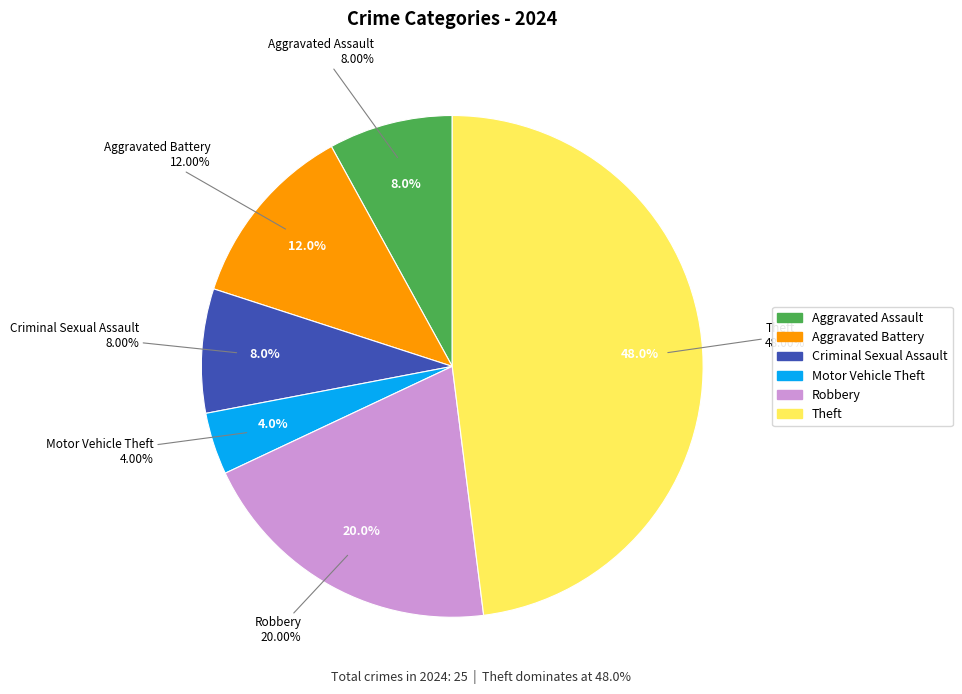

Rank the categories by value from highest to lowest.

Theft, Robbery, Aggravated Battery, Aggravated Assault, Criminal Sexual Assault, Motor Vehicle Theft